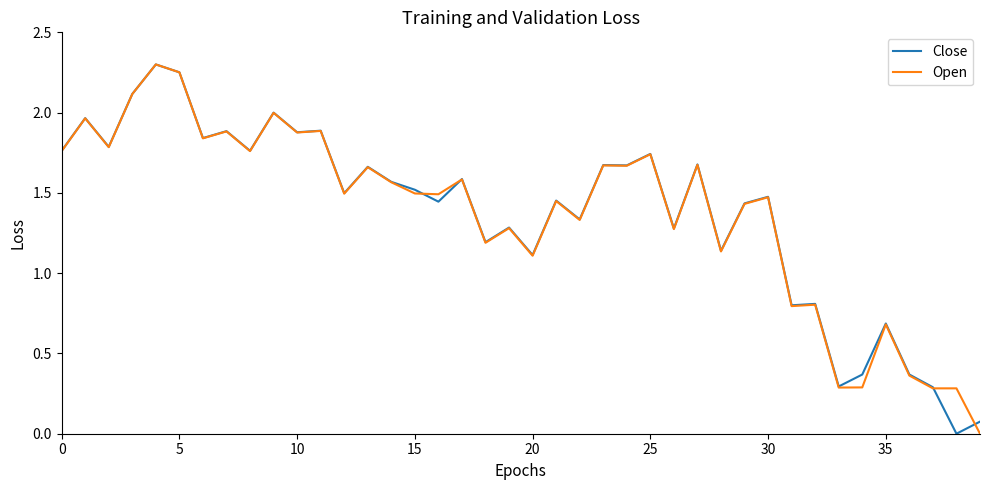

How many lines are shown in the chart?

2